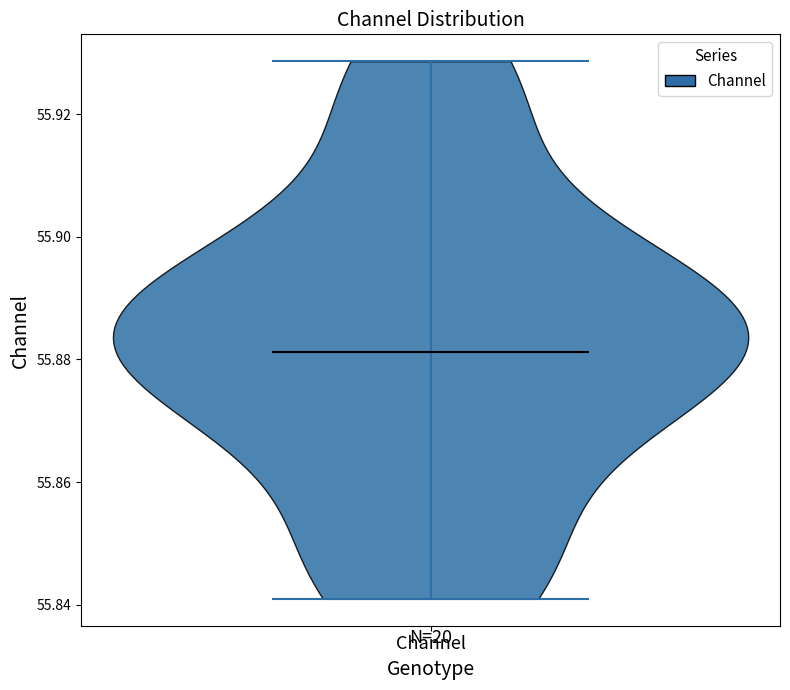

Read this violin plot against the y-axis: where its median line is, and the lowest and highest points the violin reaches. The values are not printed on the chart, so give them approximately, as read against the axis.

median line 55.882, lowest point 55.840, highest point 55.928